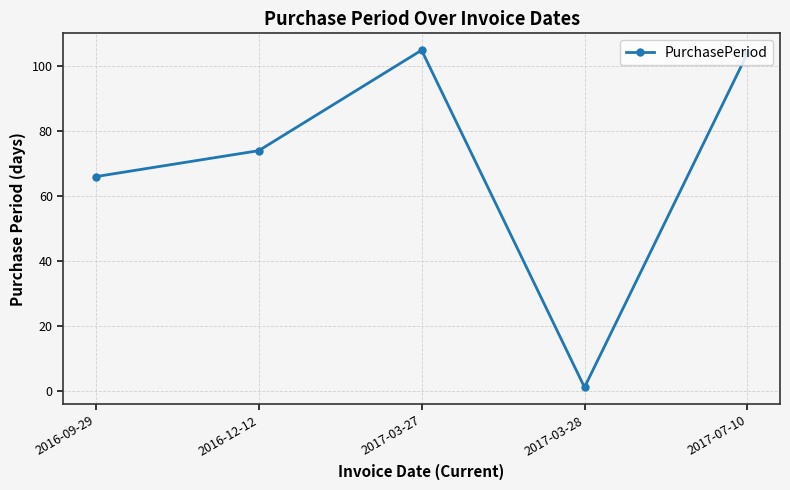

Reading left to right, extract all data points from this chart.

2016-09-29=66	2016-12-12=74	2017-03-27=105	2017-03-28=1	2017-07-10=104